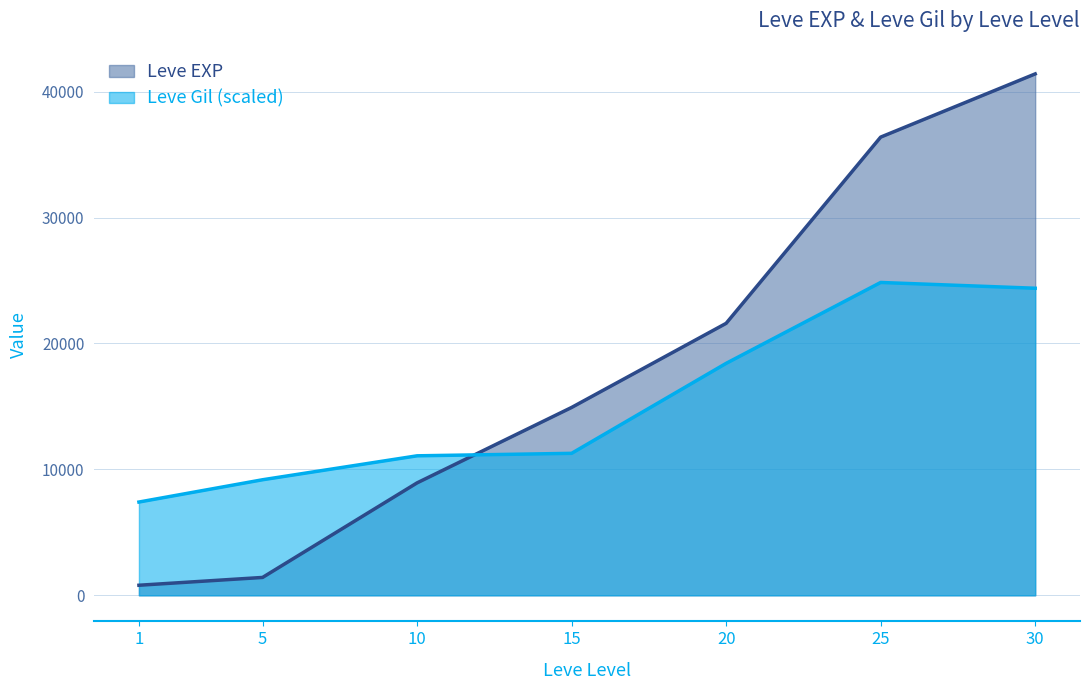

Where does the Leve EXP series first go above 14920?

20